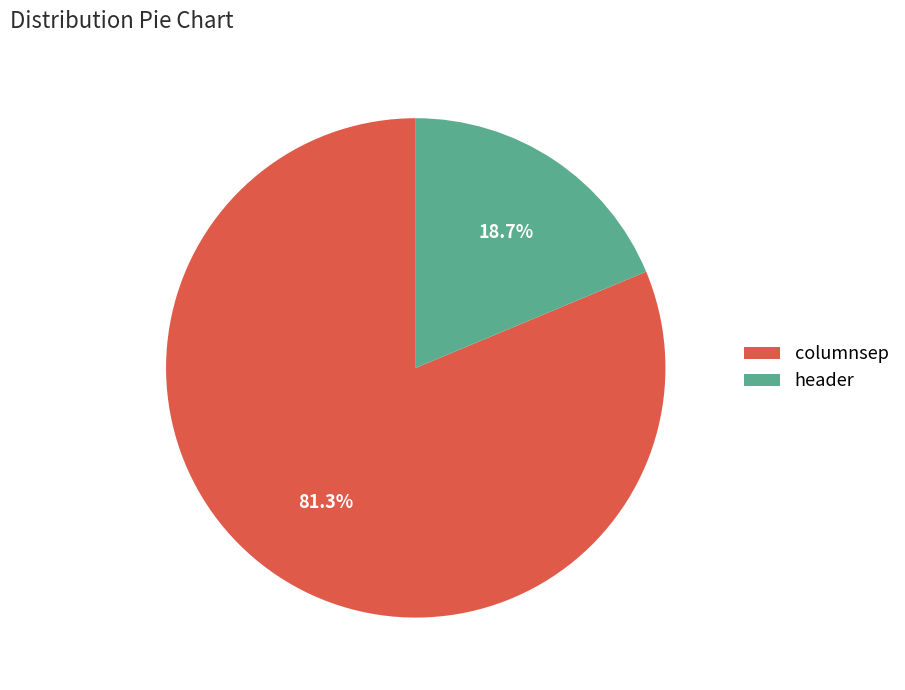

To the nearest percent, what percentage of the pie is header?

19%